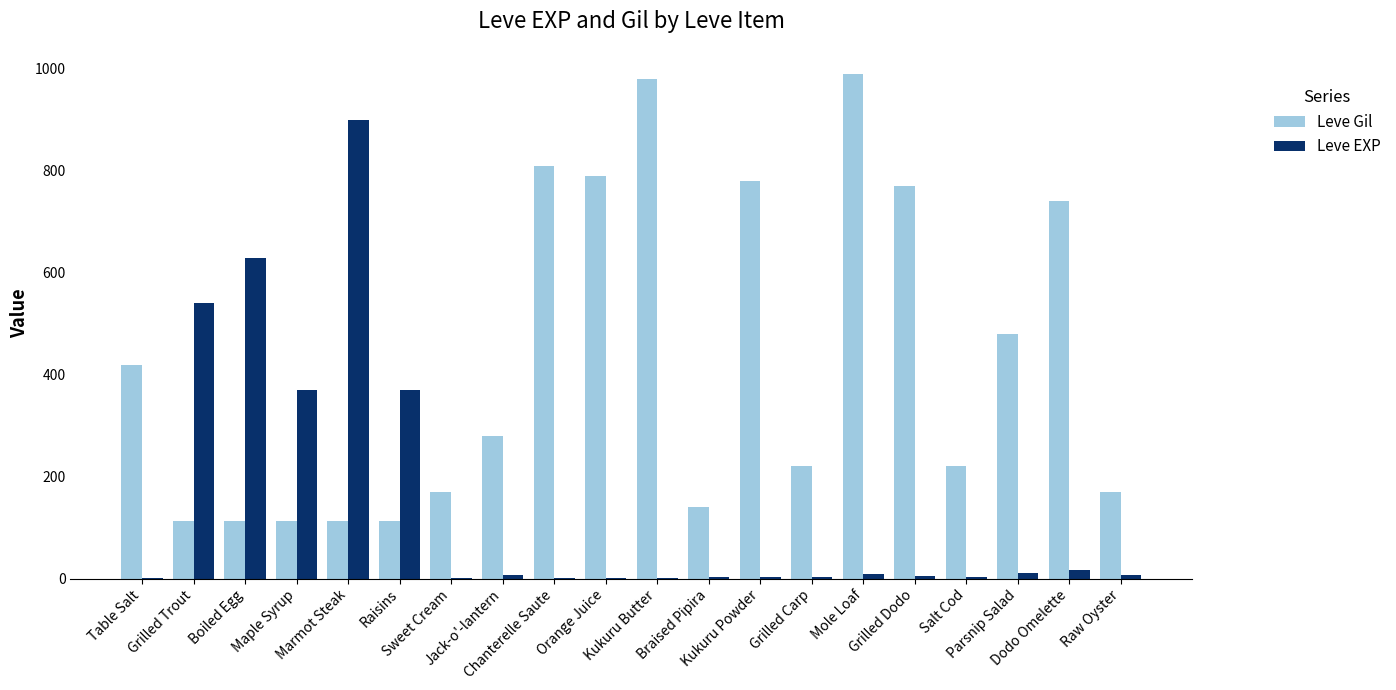

What is the sum of all Leve EXP values?

2881